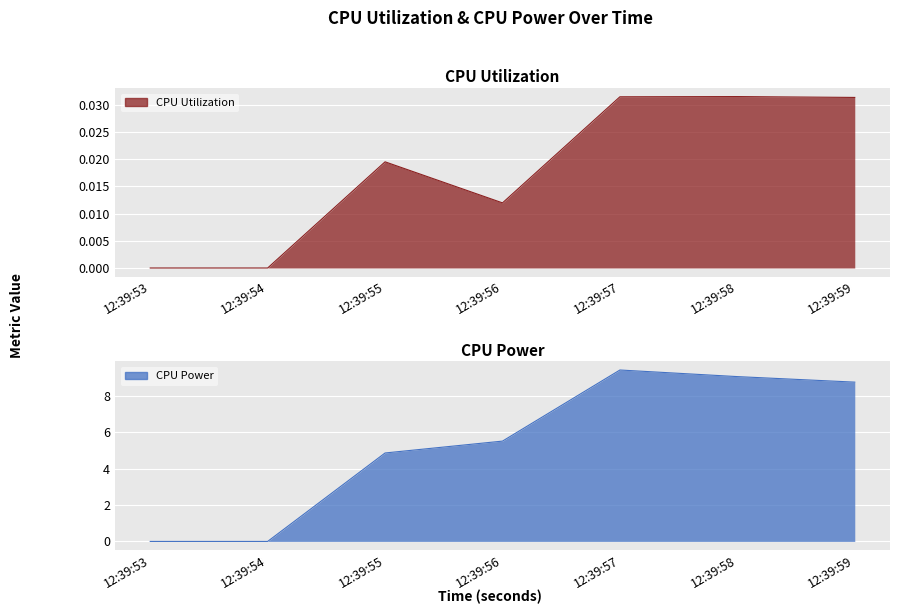

Where is the first local maximum for CPU Utilization?

12:39:55